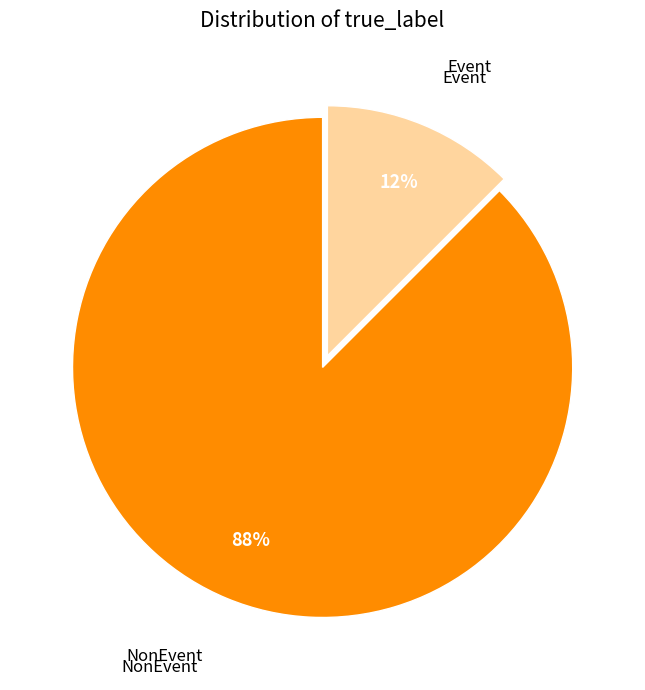

Does any single category account for the majority?

Yes